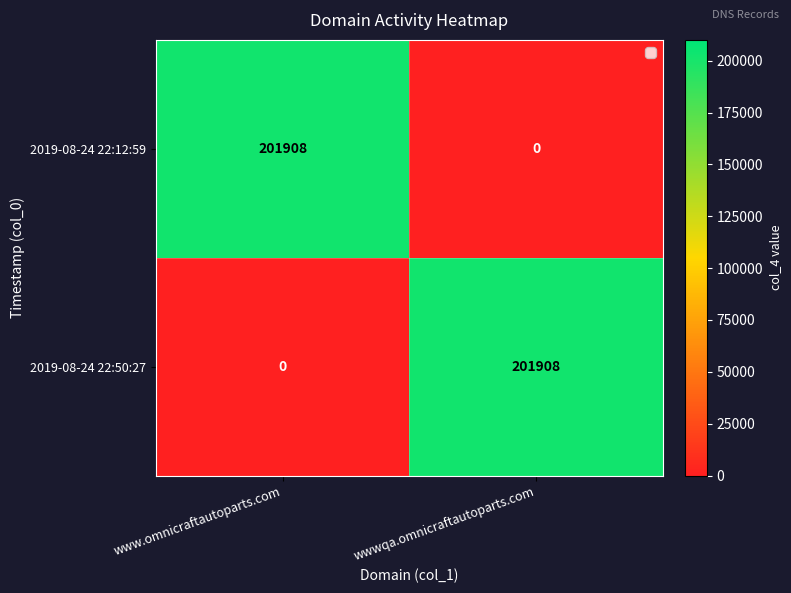

At www.omnicraftautoparts.com, list the series in order from smallest to largest.

2019-08-24 22:50:27, 2019-08-24 22:12:59